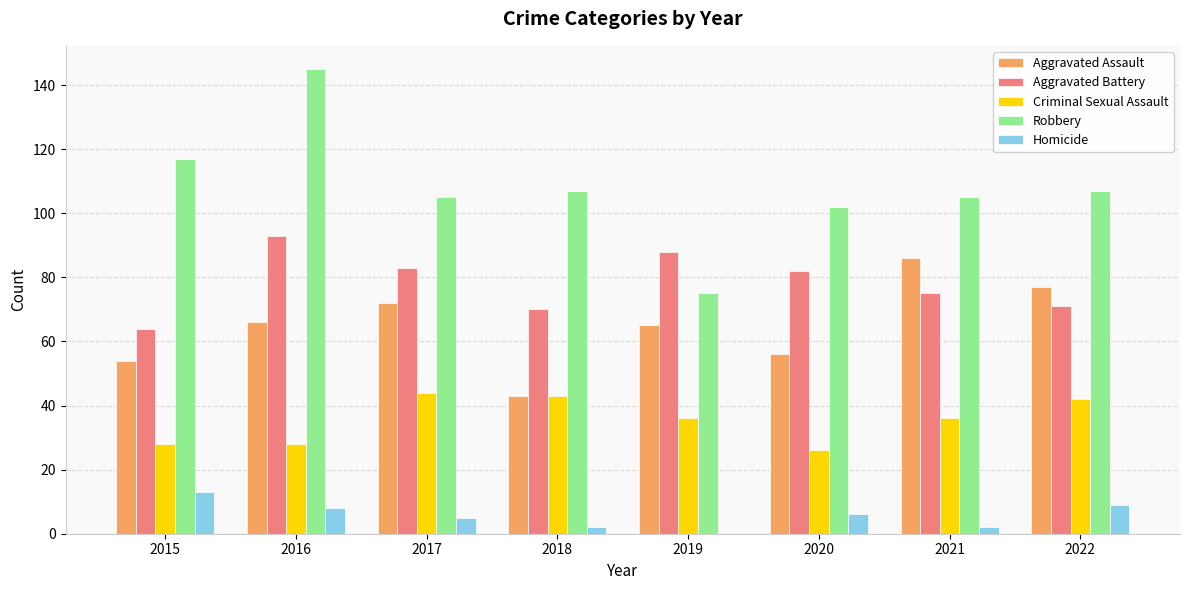

The Aggravated Battery series shows 88 at 2019. True or false?

True